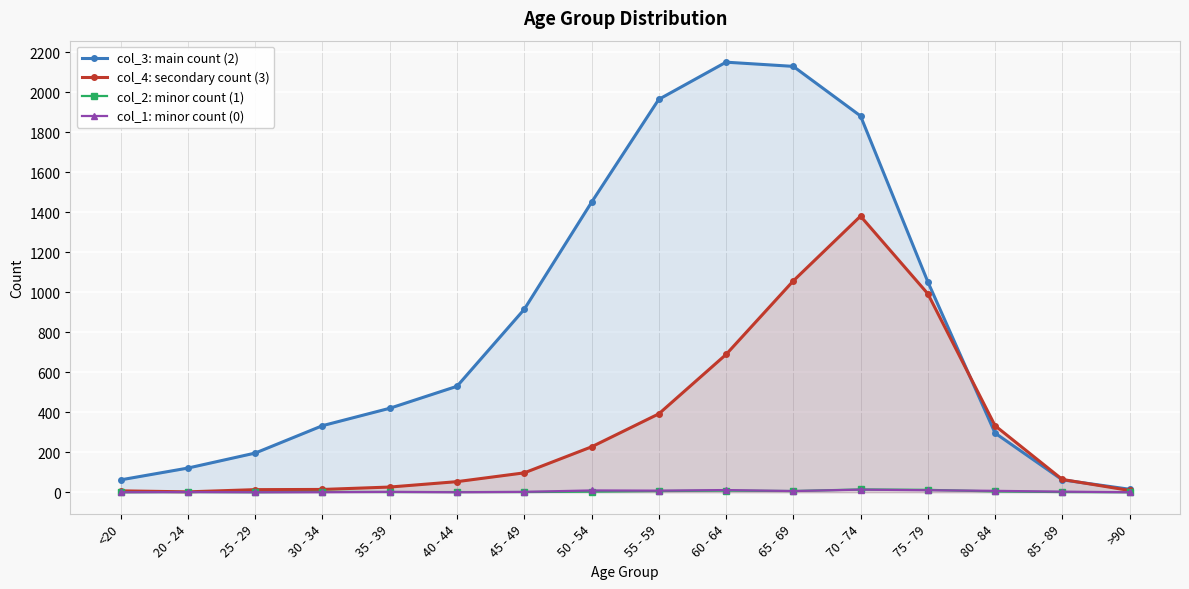

What is the difference between the highest and lowest values at 85 - 89?

63